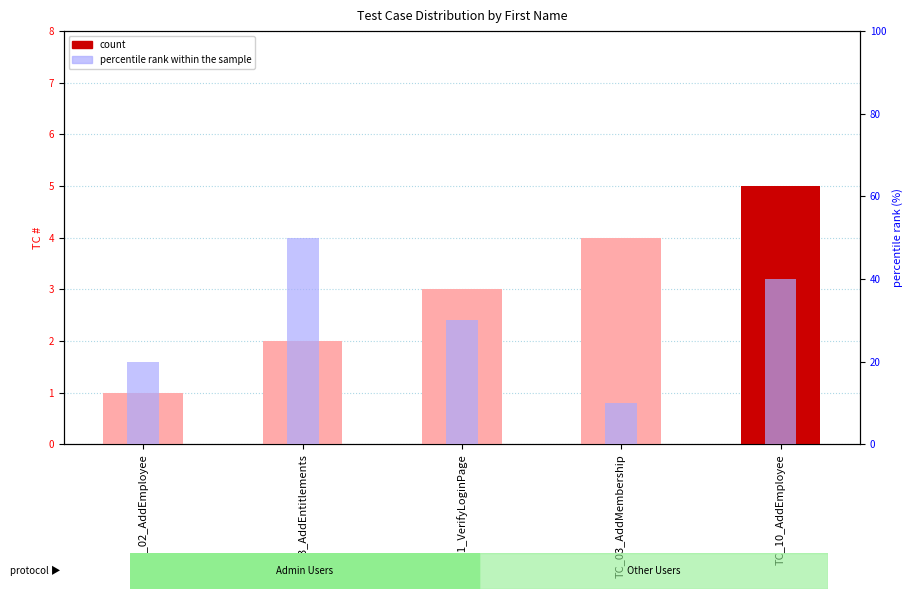

What is the value of the percentile rank within the sample bar at the 4th from the left?

10